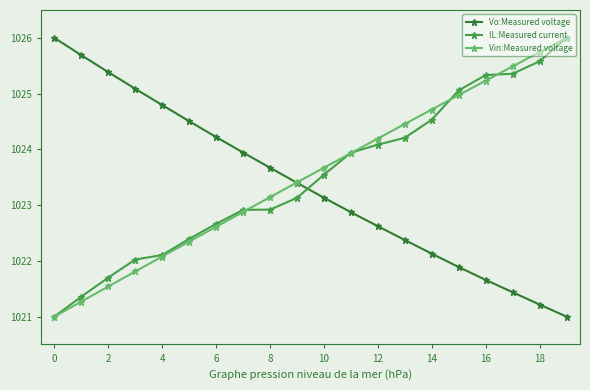

True or false: IL:Measured current and Vin:Measured voltage cross at least once.

True